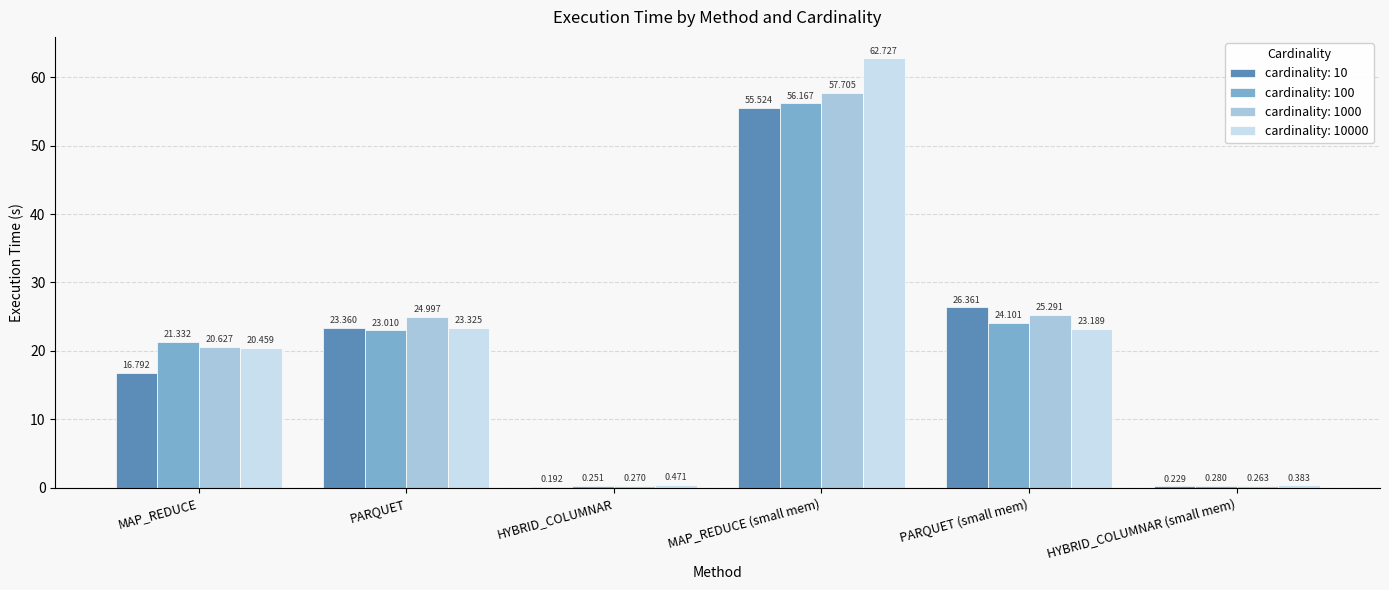

Is the value of cardinality: 10000 at PARQUET (small mem) greater than the value of cardinality: 10 at PARQUET (small mem)?

No